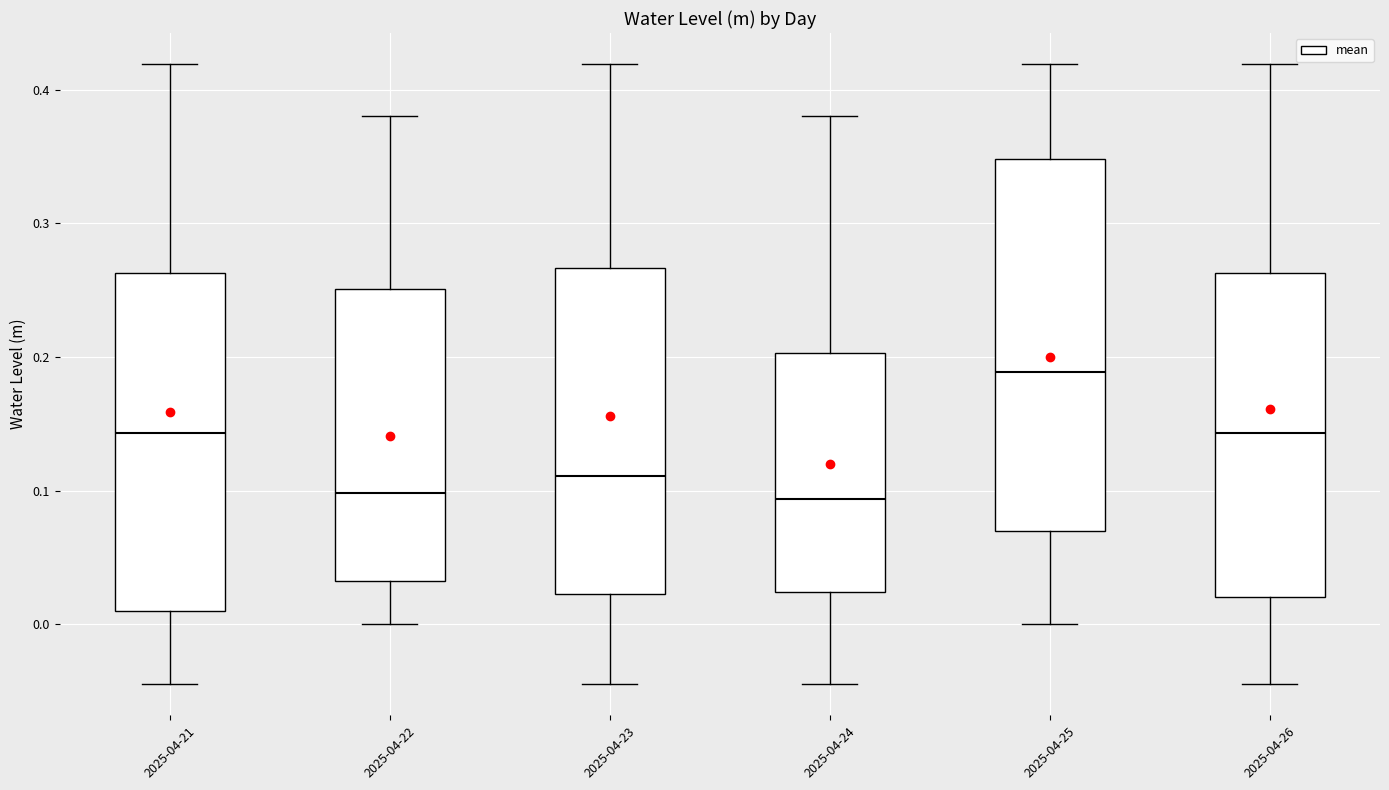

Reading left to right, transcribe this box plot: for each box, give where its median line is, the range the box spans, and where its two whiskers end, as read against the y-axis. The values are not printed on the chart, so give them approximately, as read against the axis.

2025-04-21: median 0.14, box 0.01 to 0.26, whiskers -0.05 to 0.42
2025-04-22: median 0.10, box 0.03 to 0.25, whiskers 0.00 to 0.38
2025-04-23: median 0.11, box 0.02 to 0.27, whiskers -0.05 to 0.42
2025-04-24: median 0.09, box 0.02 to 0.20, whiskers -0.05 to 0.38
2025-04-25: median 0.19, box 0.07 to 0.35, whiskers 0.00 to 0.42
2025-04-26: median 0.14, box 0.02 to 0.26, whiskers -0.05 to 0.42